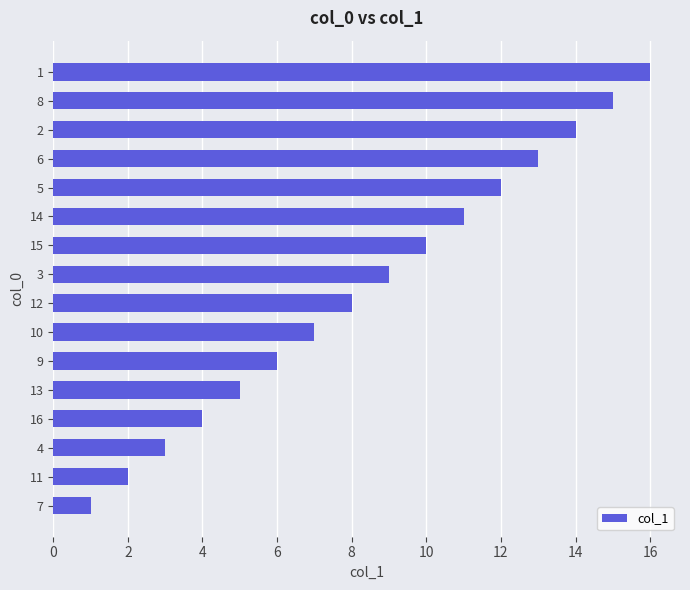

How many series are shown in this chart?

1